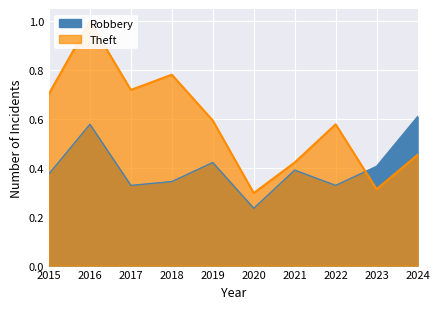

What value does the Theft series have at 2022?

0.6